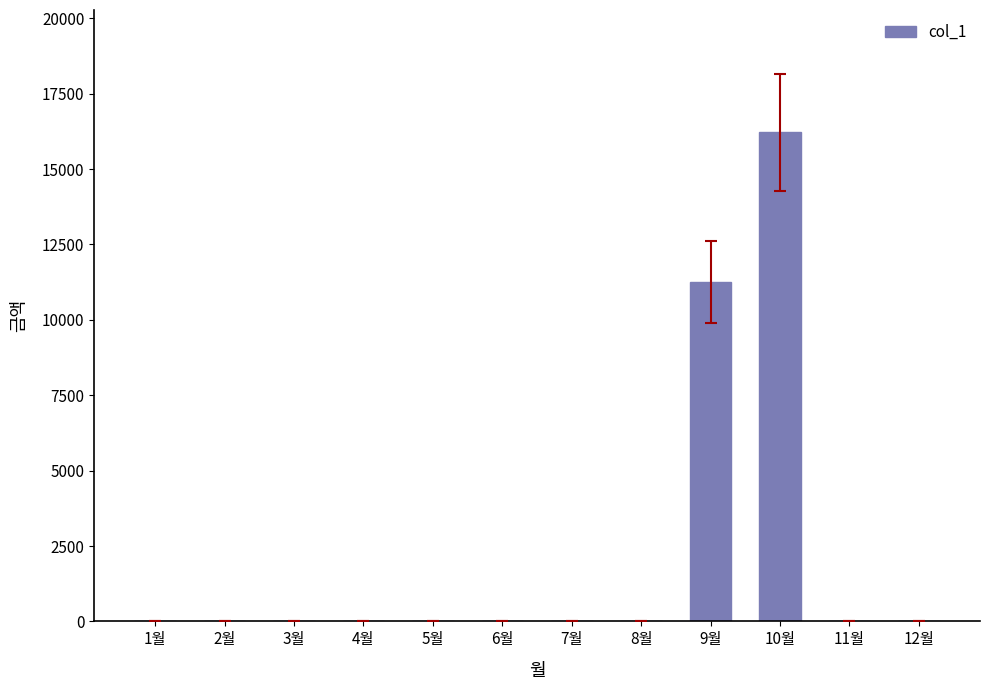

Is it true that the value at 2월 is 0?

True